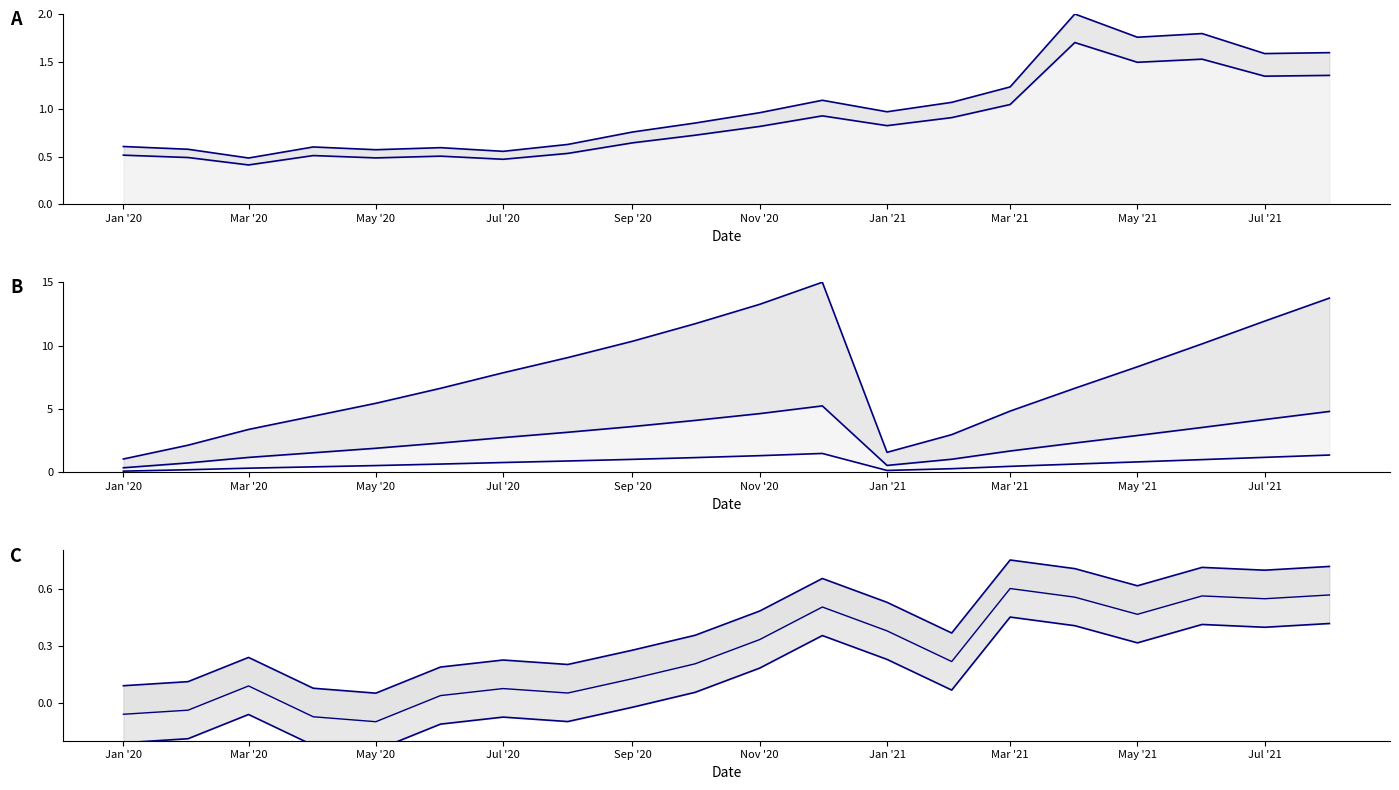

Is the value of 單月營收 at 2020-02 greater than the value of 累計營收 at 2021-08?

No